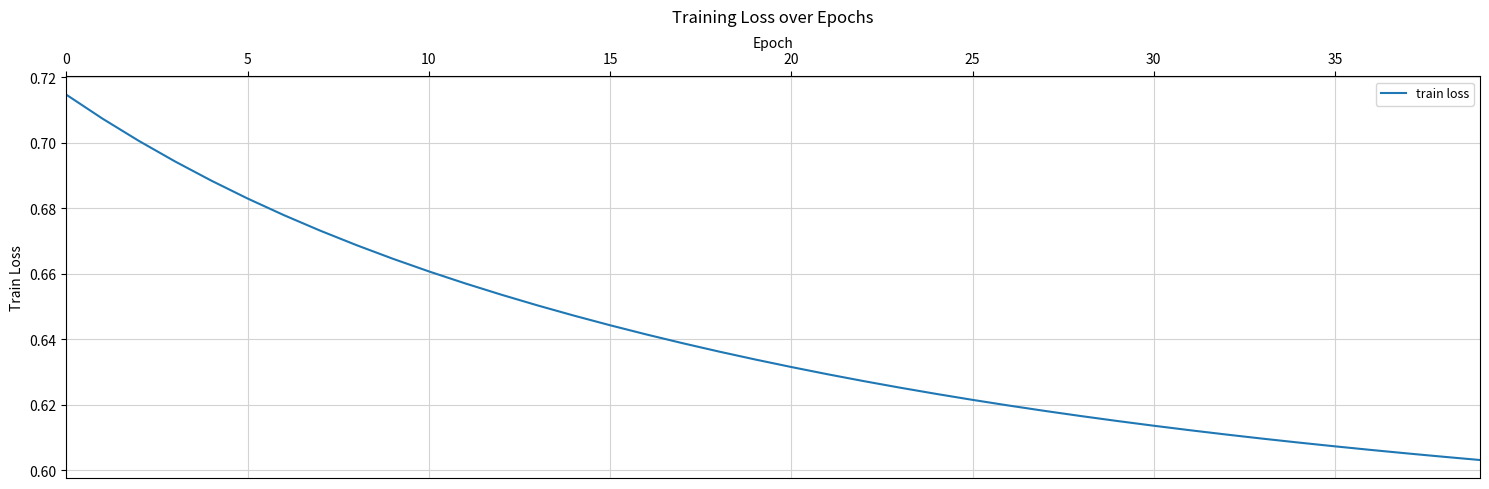

Reading left to right, list all the values displayed in this chart.

0.7	0.7	0.7	0.7	0.7	0.7	0.7	0.7	0.7	0.7	0.7	0.7	0.7	0.7	0.6	0.6	0.6	0.6	0.6	0.6	0.6	0.6	0.6	0.6	0.6	0.6	0.6	0.6	0.6	0.6	0.6	0.6	0.6	0.6	0.6	0.6	0.6	0.6	0.6	0.6